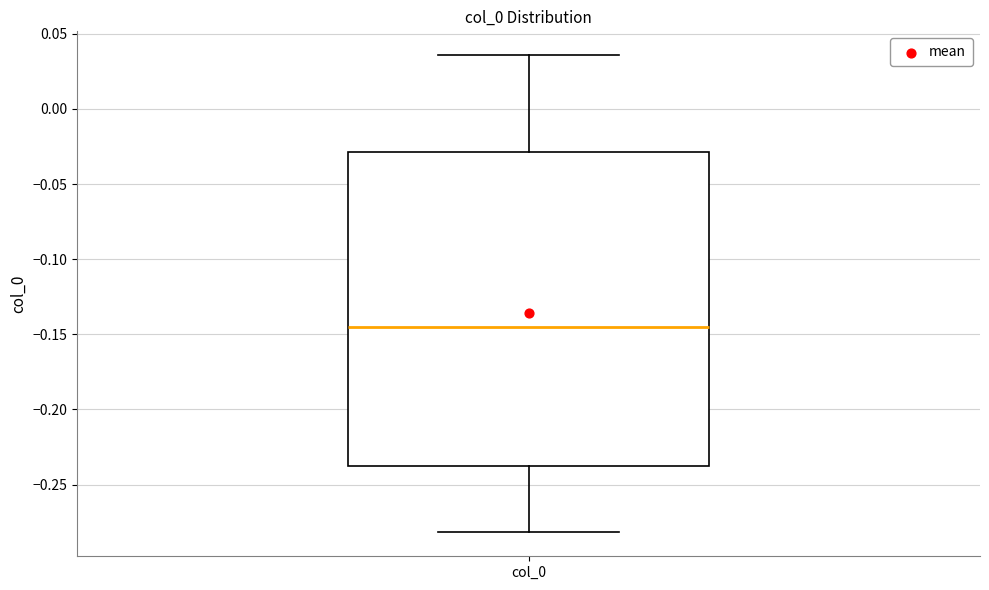

Read this box plot against the y-axis: the position of the median line, the range covered by the box, and the ends of both whiskers. The values are not printed on the chart, so give them approximately, as read against the axis.

median -0.145, box -0.240 to -0.030, whiskers -0.280 to 0.035